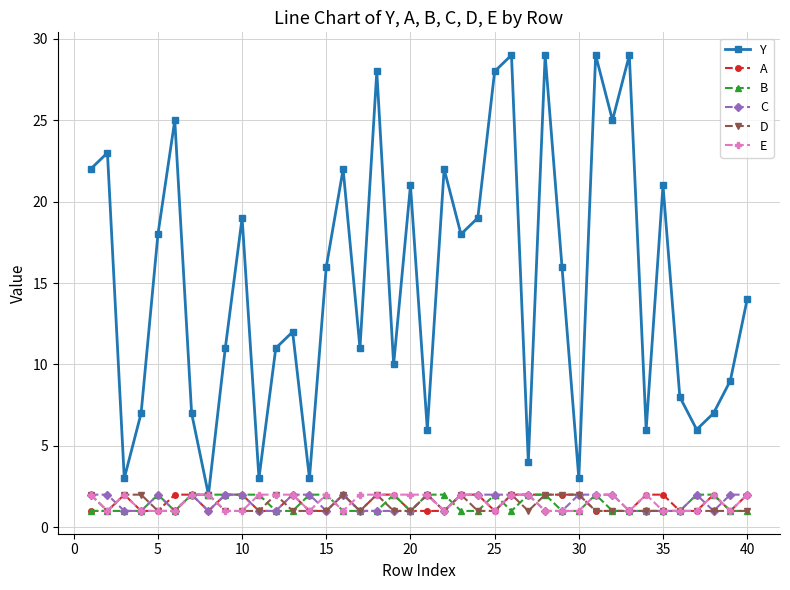

True or false: Y and C cross at least once.

False